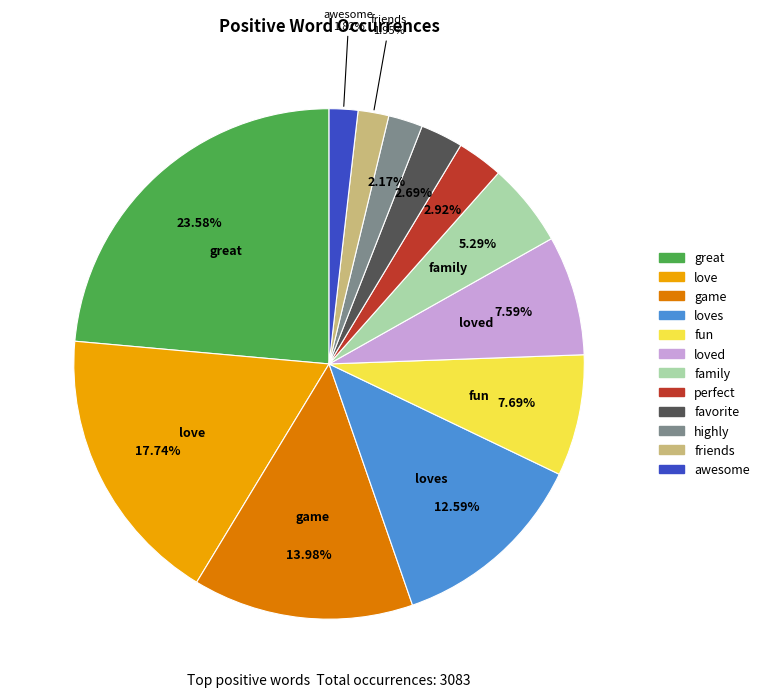

Is there a majority slice in this chart?

No